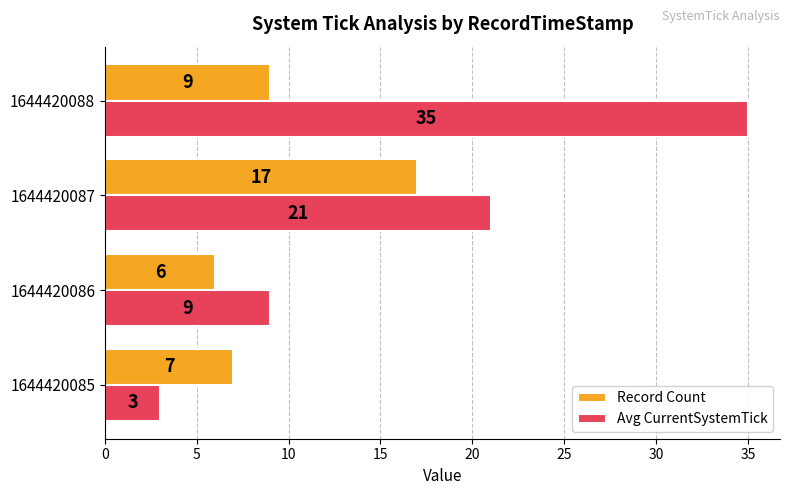

At how many categories does at least one series exceed 10?

2